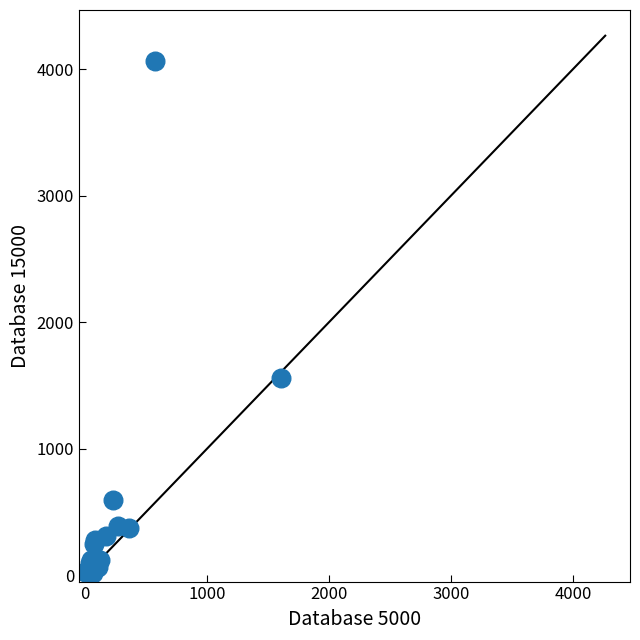

What Y value in the scatter plot is closest to 2040?

1561